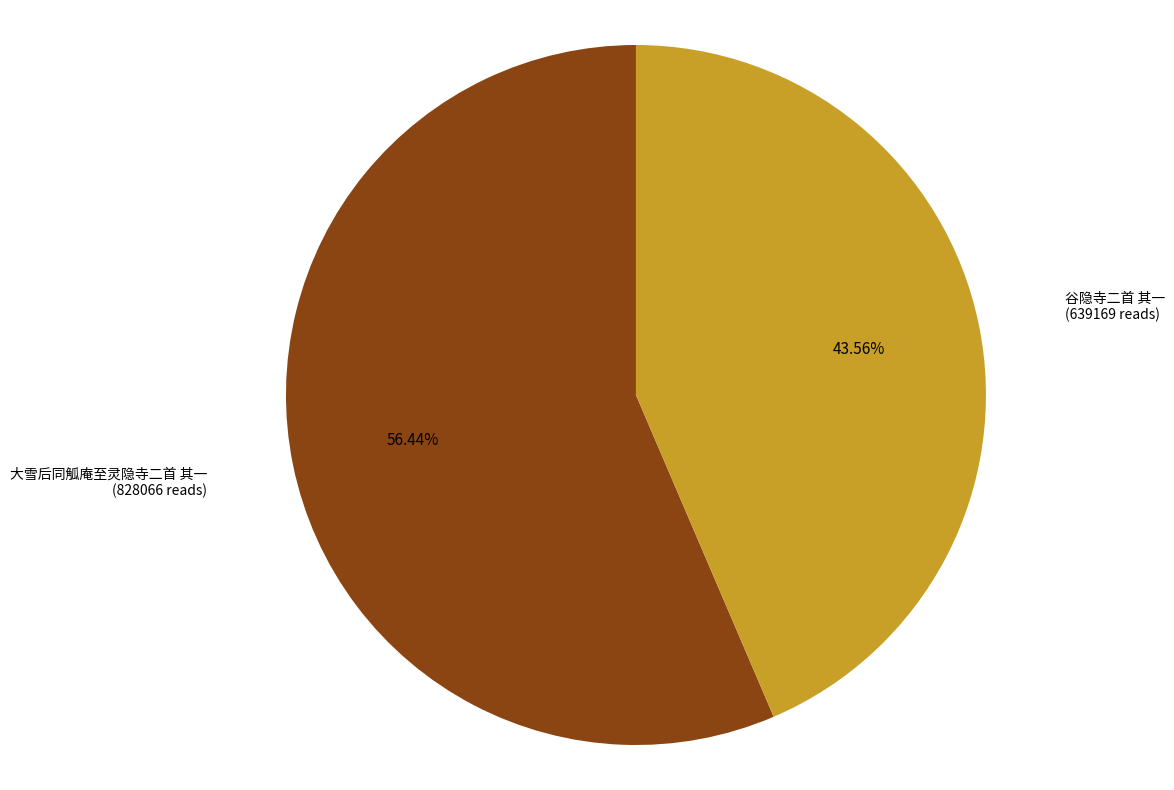

Does any single category account for the majority?

Yes